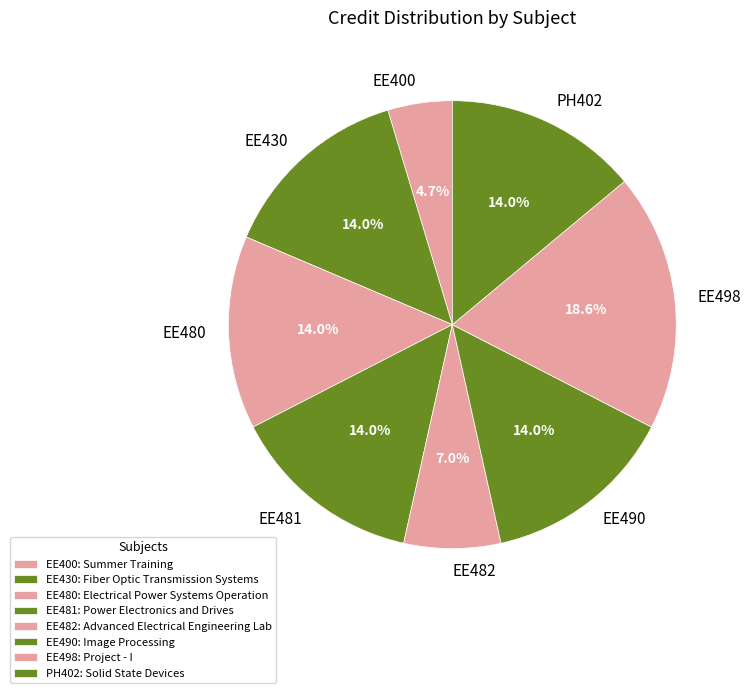

To the nearest percent, what percentage of the pie is EE400?

5%